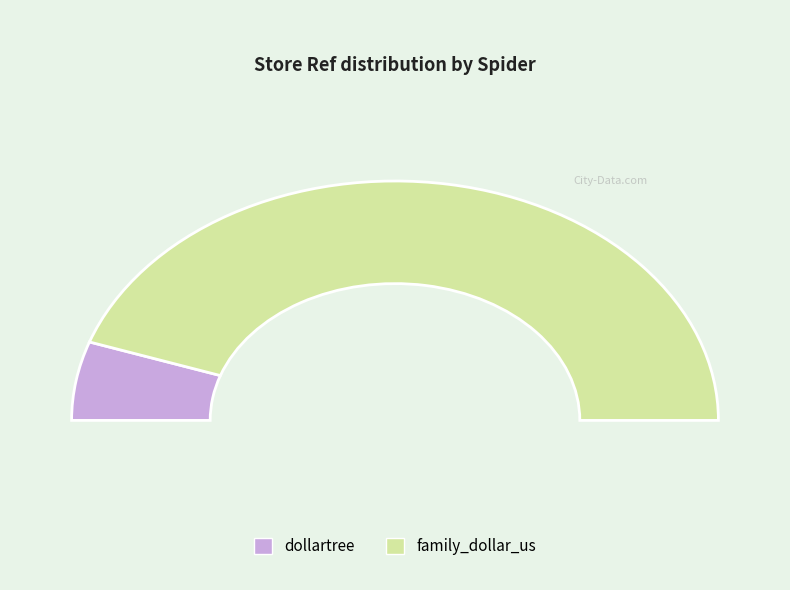

How many segments does this pie chart have?

2